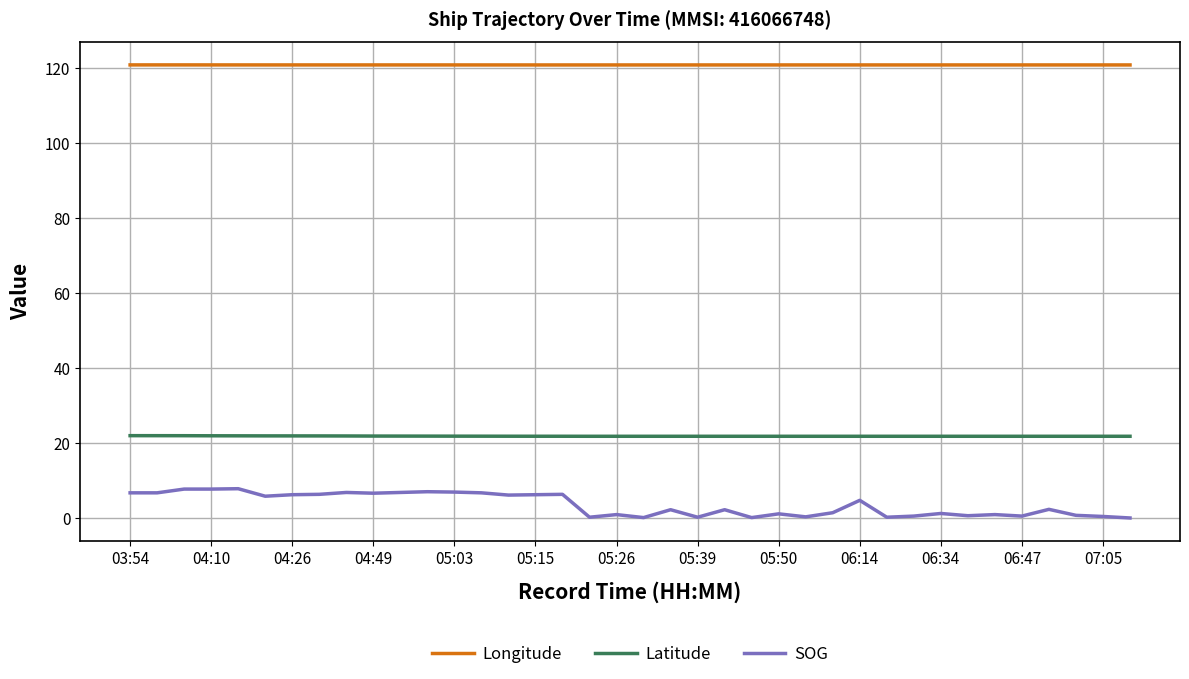

What is the maximum value shown in the chart?

120.8